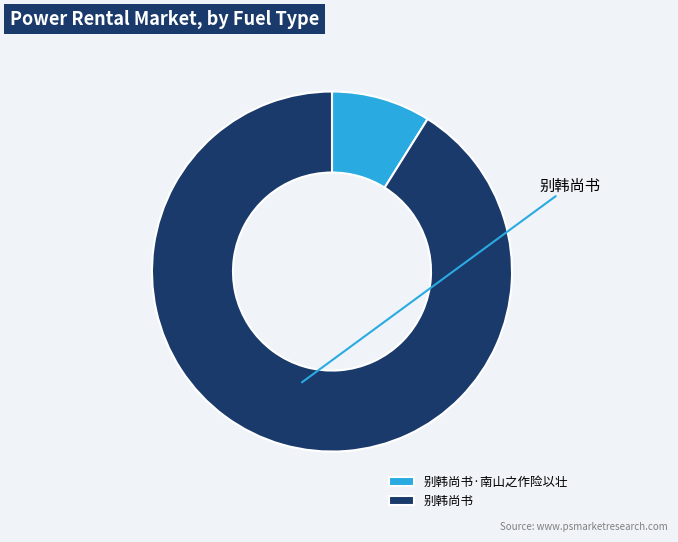

The 别韩尚书·南山之作险以壮 slice represents 9% of the pie. True or false?

True